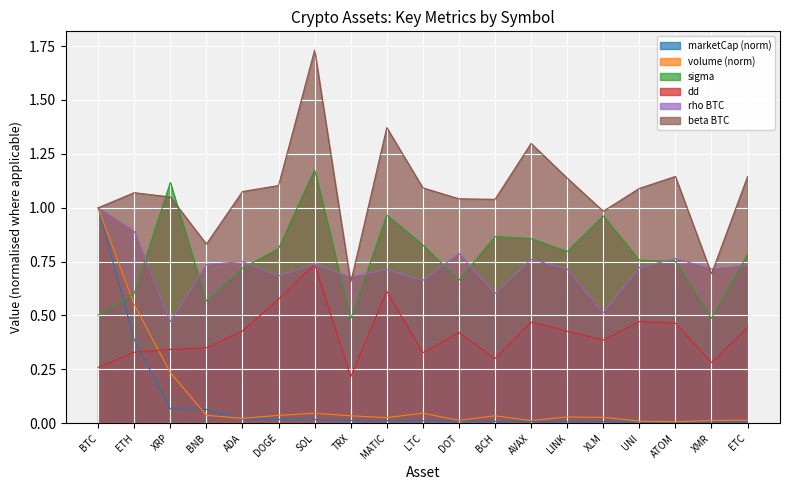

Rank the series at XRP from highest to lowest value.

sigma, beta BTC, rho BTC, dd, volume (norm), marketCap (norm)